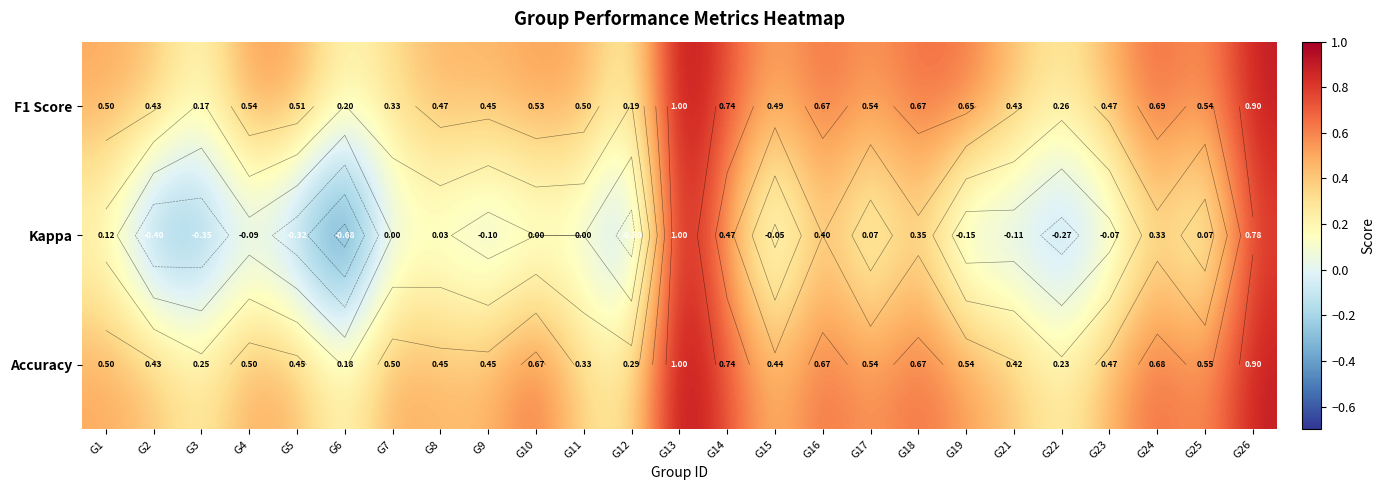

What value does the Accuracy series have at G13?

1.0